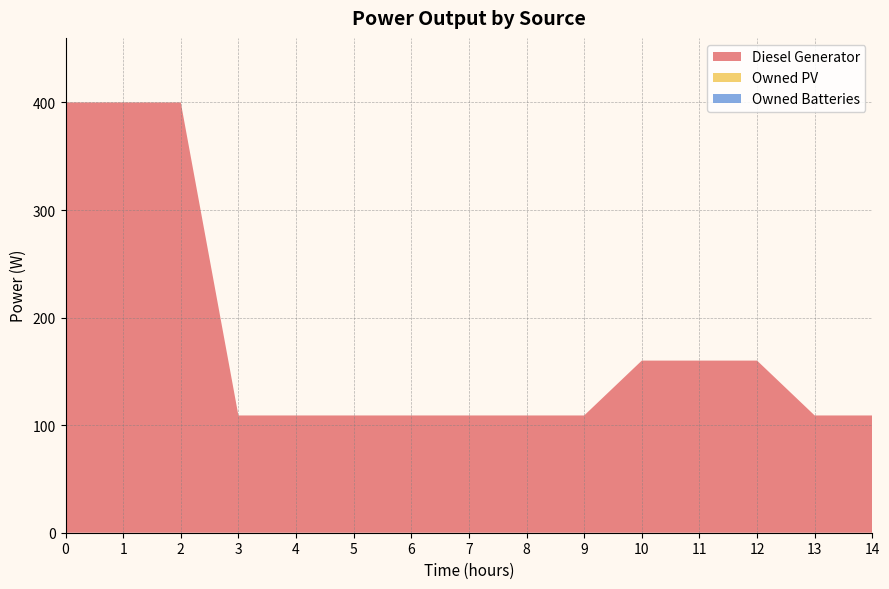

Reading right to left, transcribe all the data shown in this chart.

Diesel Generator: 14=109	13=109	12=160	11=160	10=160	9=109	8=109	7=109	6=109	5=109	4=109	3=109	2=400	1=400	0=400
Owned PV: 14=0	13=0	12=0	11=0	10=0	9=0	8=0	7=0	6=0	5=0	4=0	3=0	2=0	1=0	0=0
Owned Batteries: 14=0	13=0	12=0	11=0	10=0	9=0	8=0	7=0	6=0	5=0	4=0	3=0	2=0	1=0	0=0